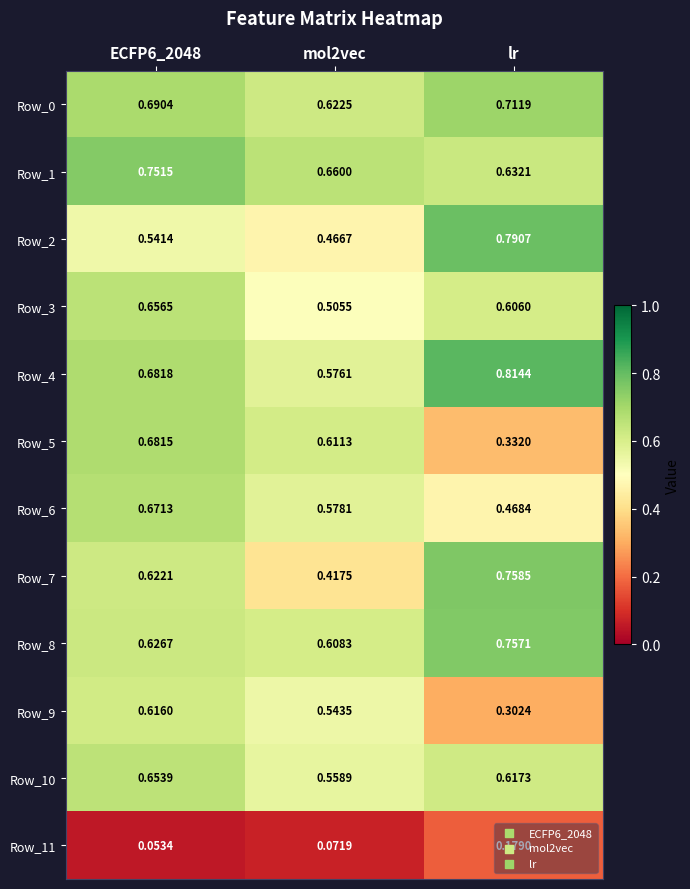

How many categories are shown in the chart?

3